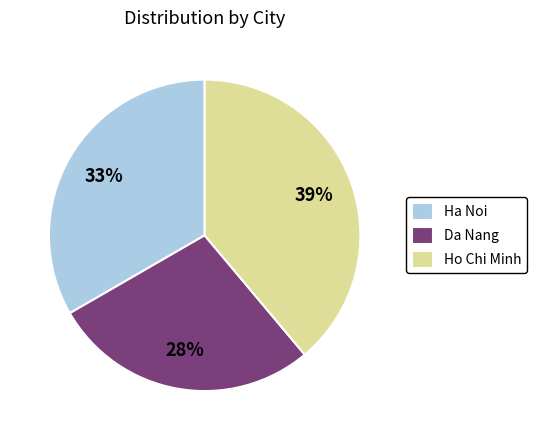

Is there any slice that represents more than half of the pie?

No